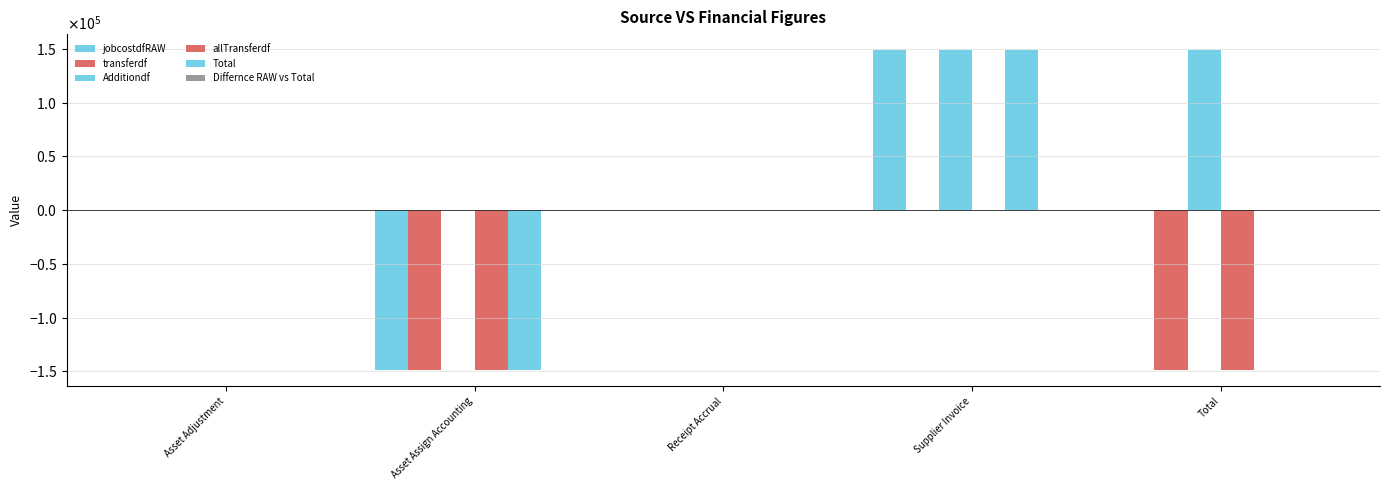

Are the bars horizontal?

No